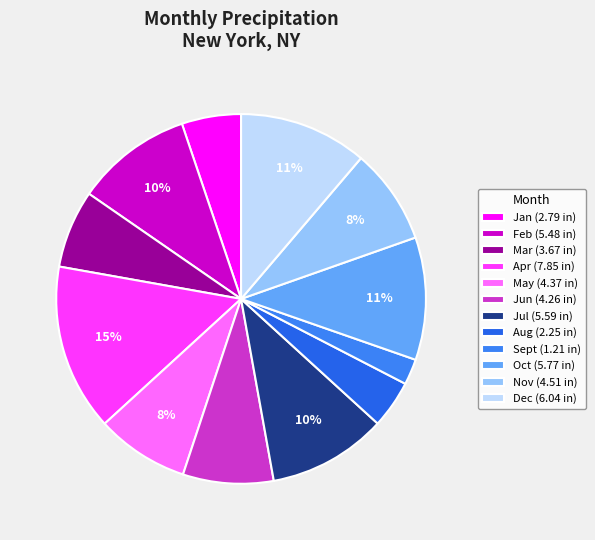

What percentage is the Sept slice, to the nearest percent?

2%